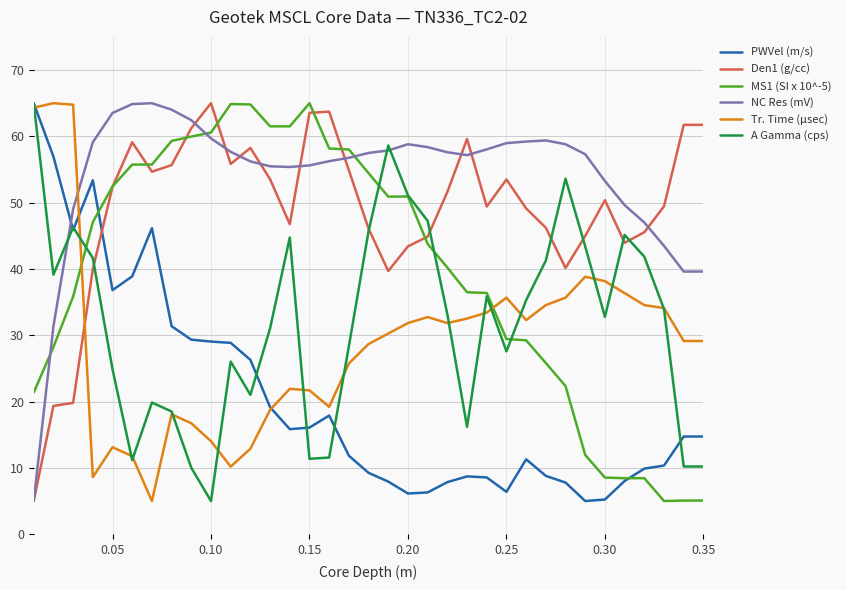

True or false: NC Res (mV) and Tr. Time (μsec) intersect in this chart.

True